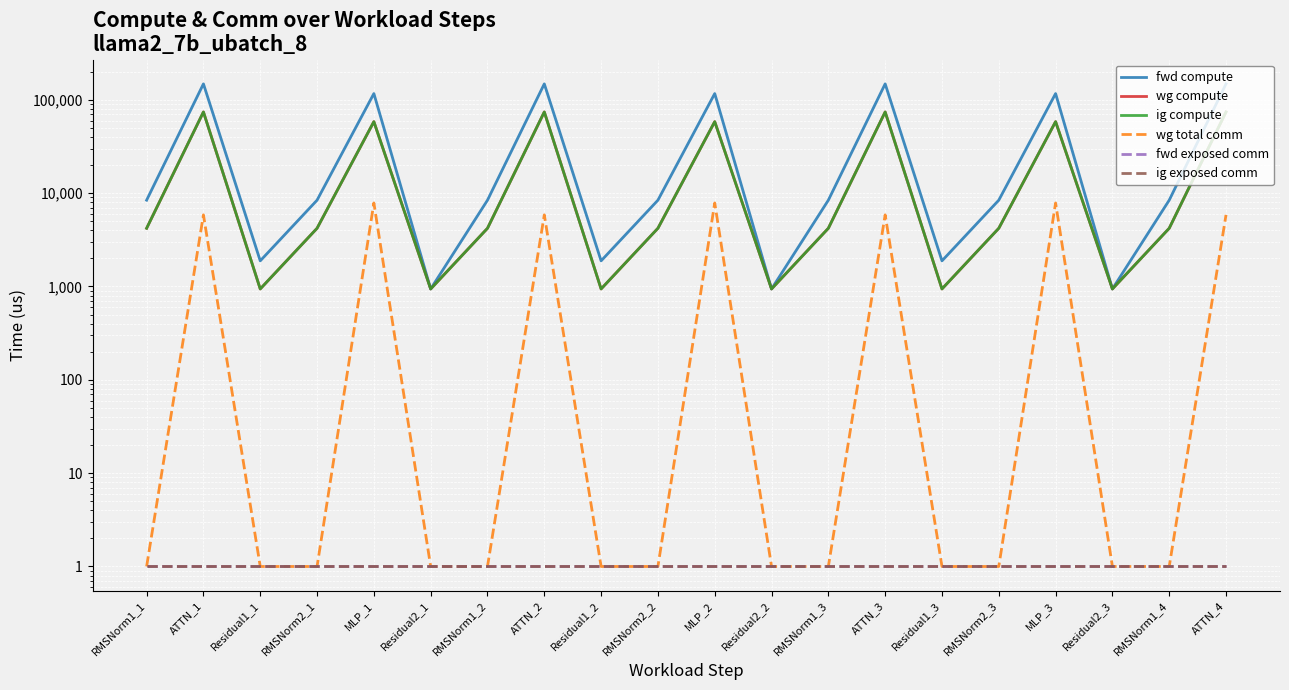

At ATTN_1, list the series in order from smallest to largest.

fwd exposed comm, ig exposed comm, wg total comm, wg compute, ig compute, fwd compute